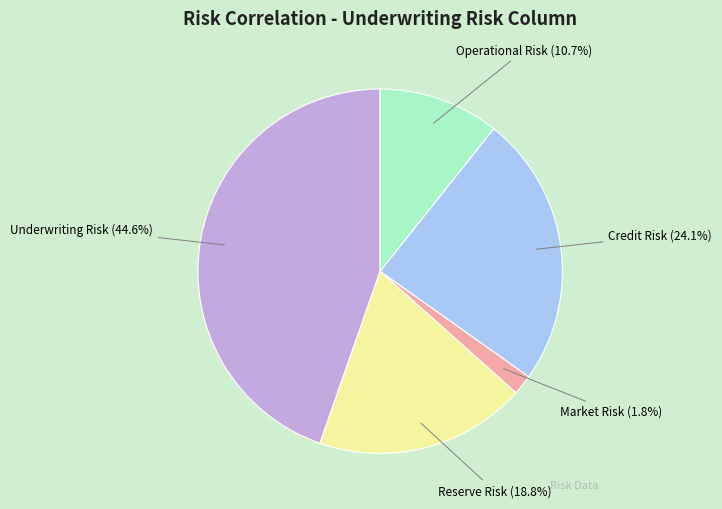

The Market Risk slice represents 2% of the pie. True or false?

True